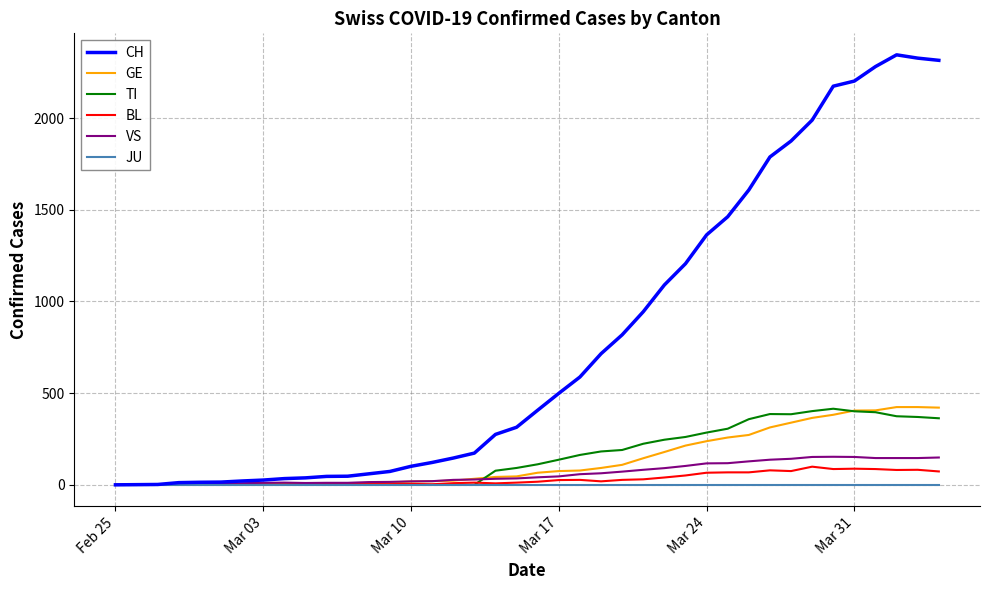

Which series has the widest spread of values?

CH